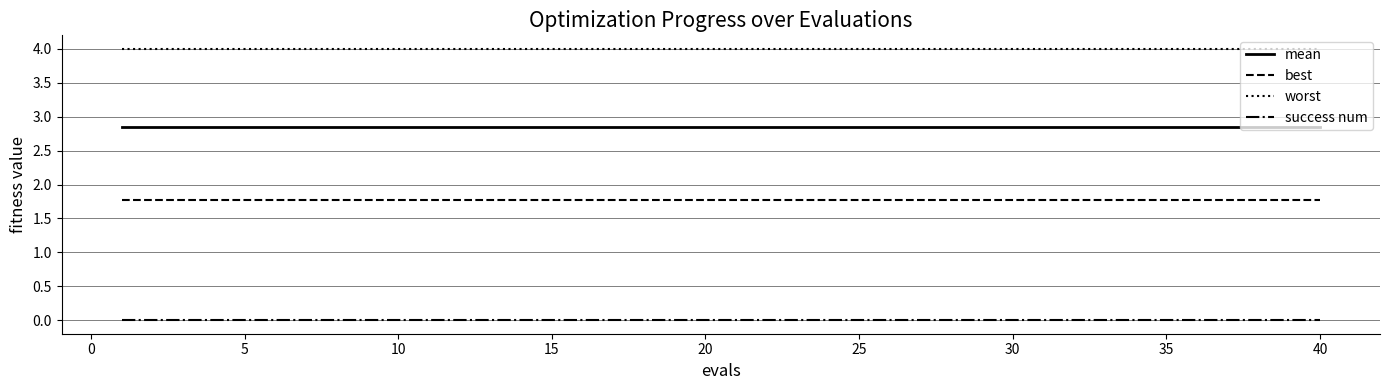

What are all the series names shown in the legend?

mean, best, worst, success num